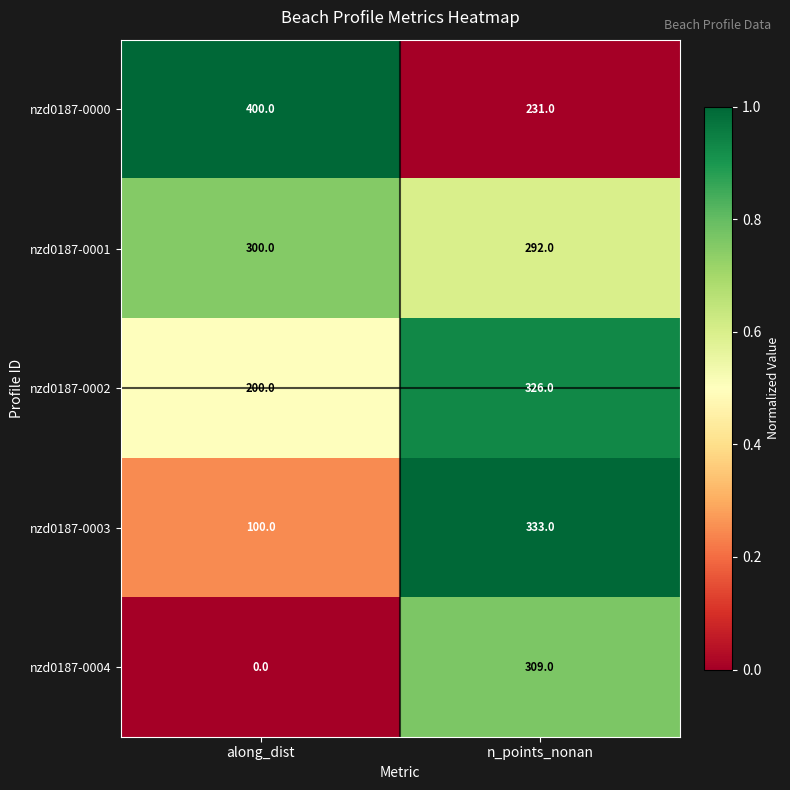

Count the number of data series in this chart.

5